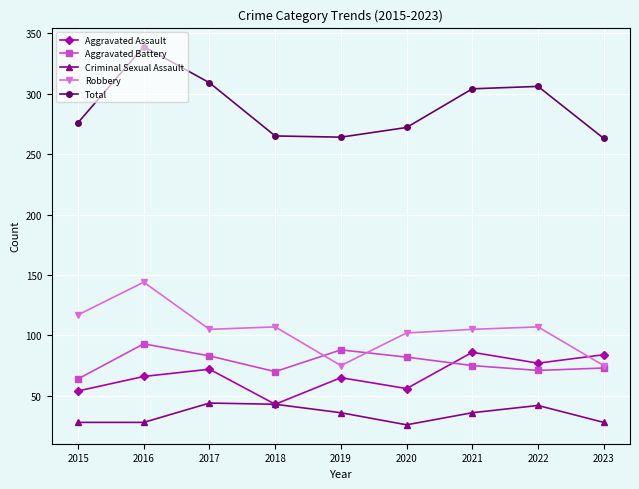

Which series changed the most between 2017 and 2018?

Total